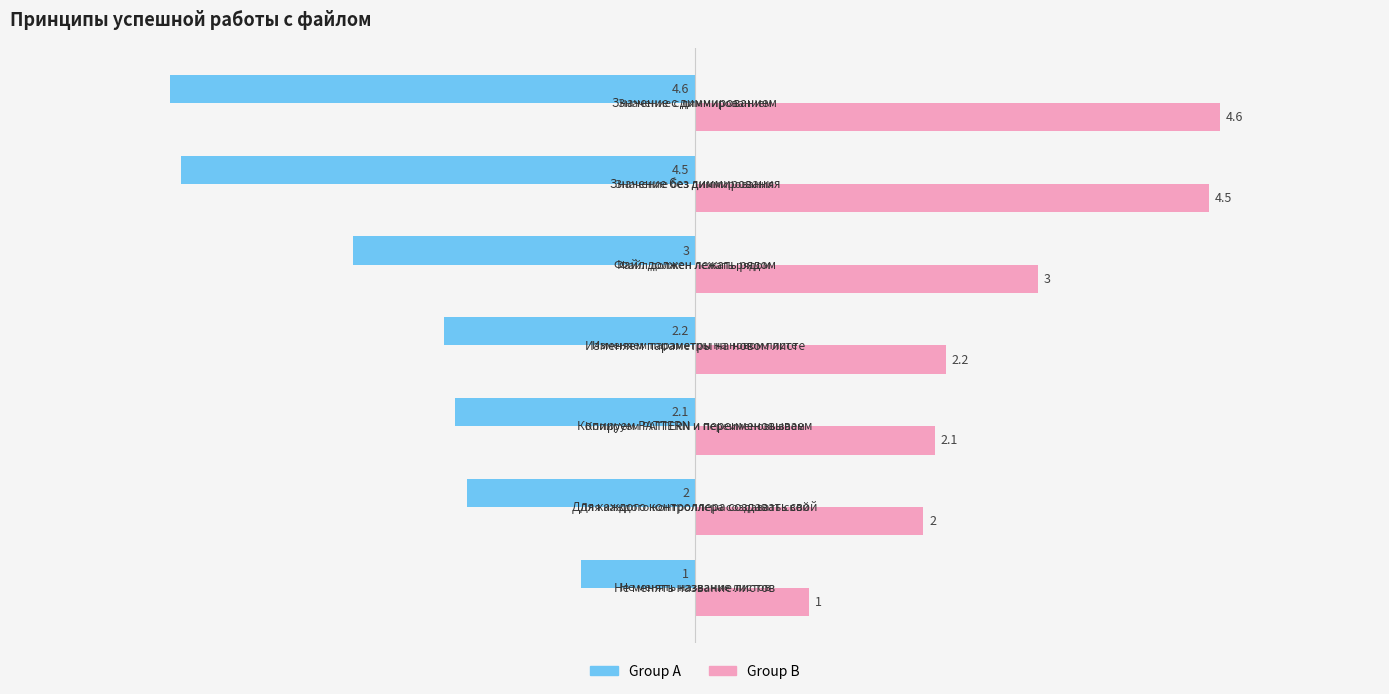

What is the highest value of the Group B series?

4.6